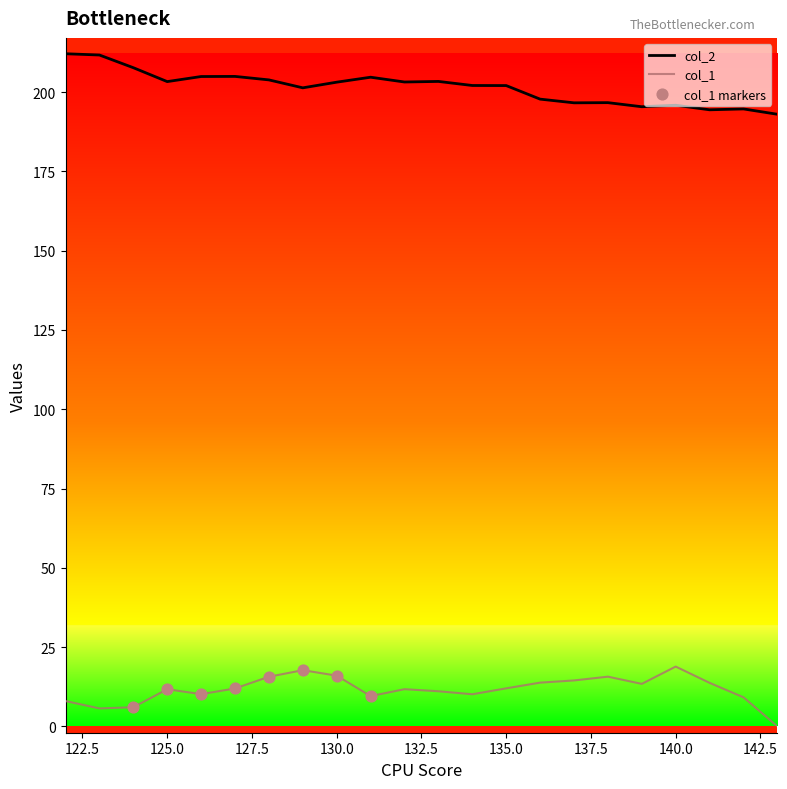

Which series has the largest total across all categories?

col_2